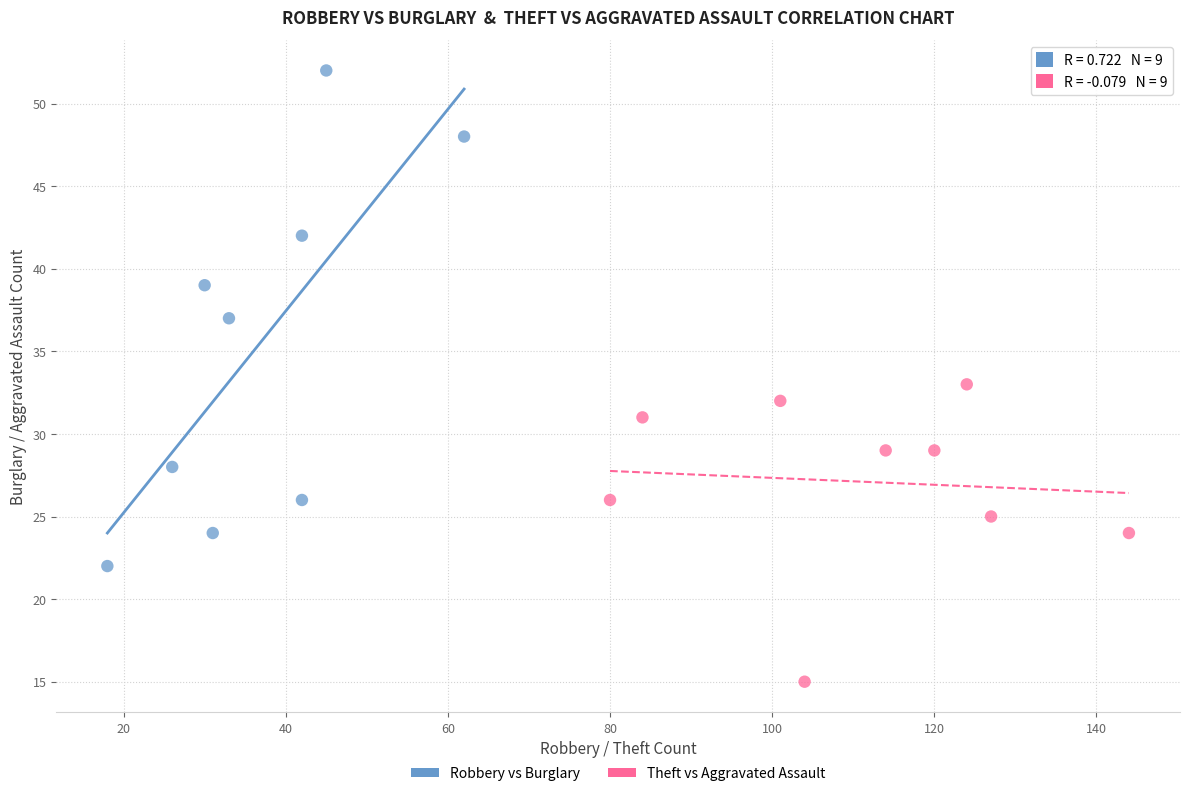

Which series contains the highest Y value?

Robbery vs Burglary